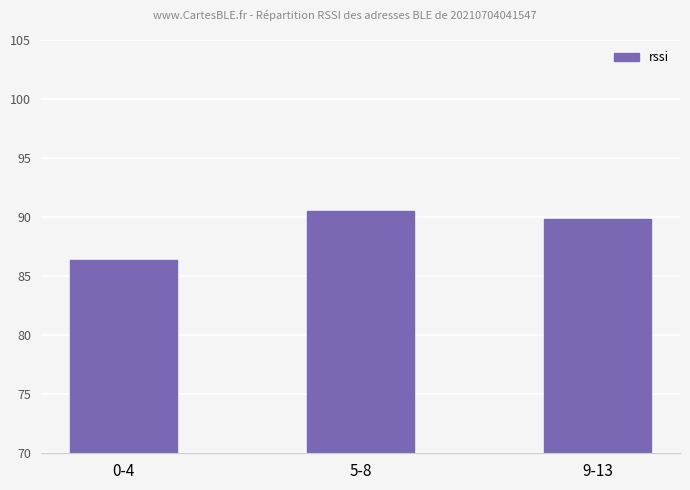

What is the ratio of the value at 5-8 to the value at 9-13?

1.0